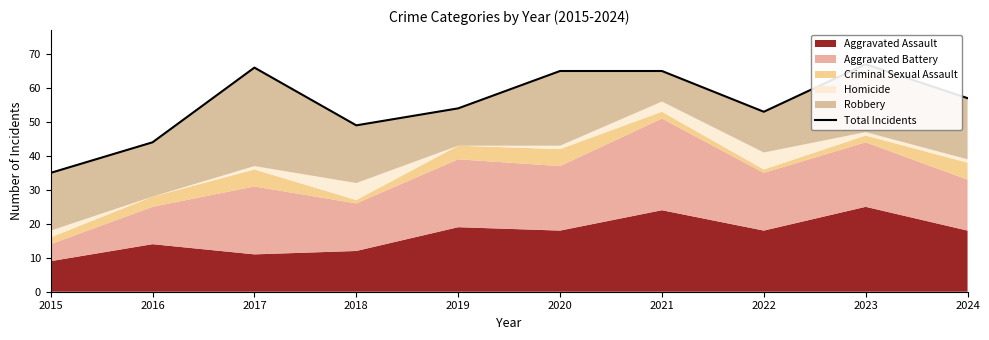

Does the chart display data point markers on the line(s)?

No